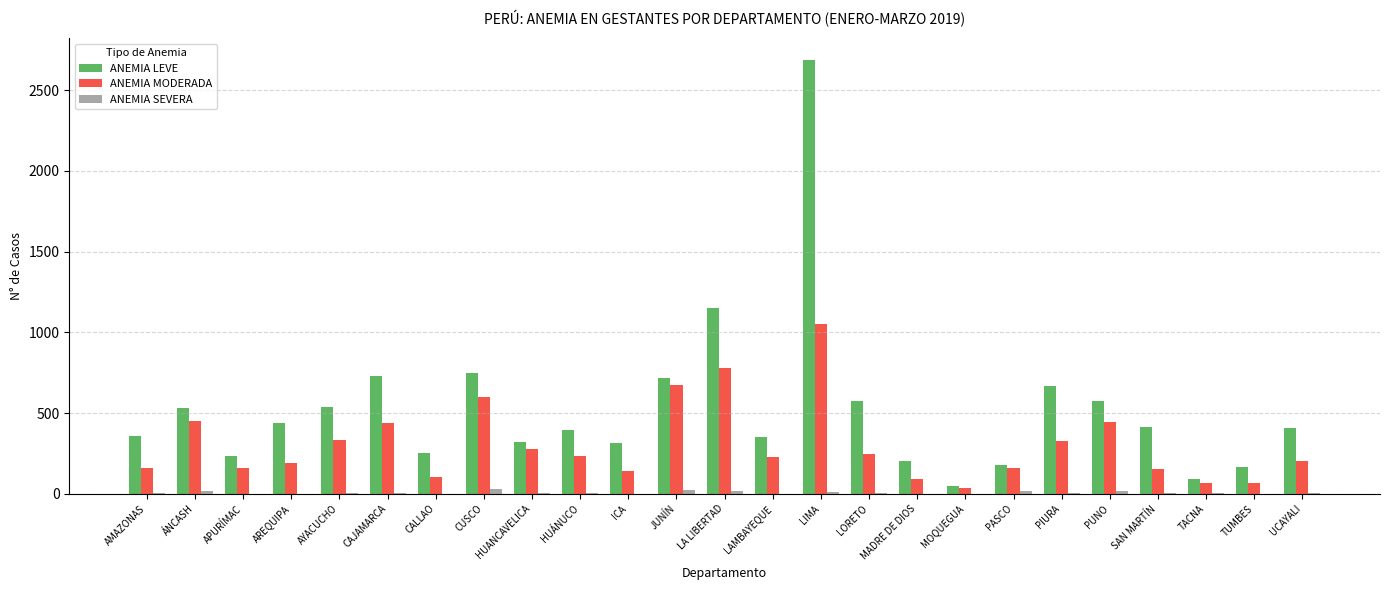

What is the total value across all series at APURÍMAC?

391